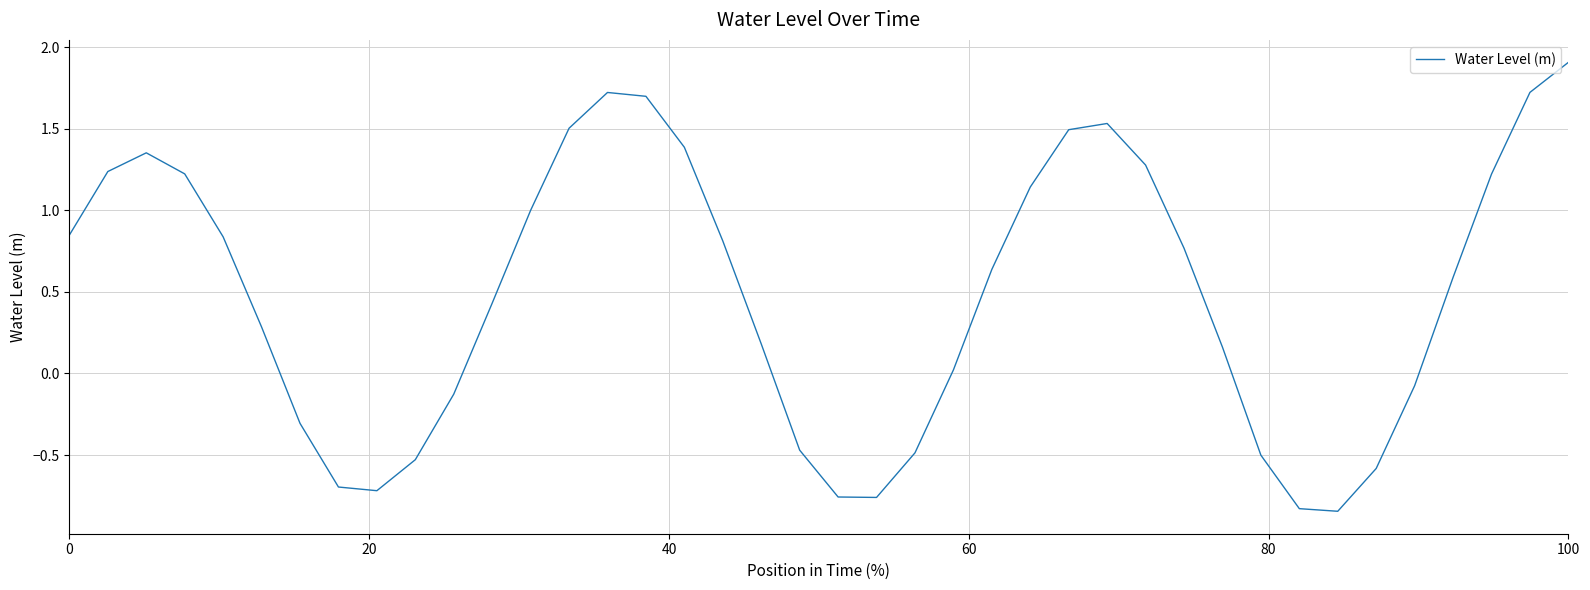

What is the difference between the maximum and minimum values?

2.8